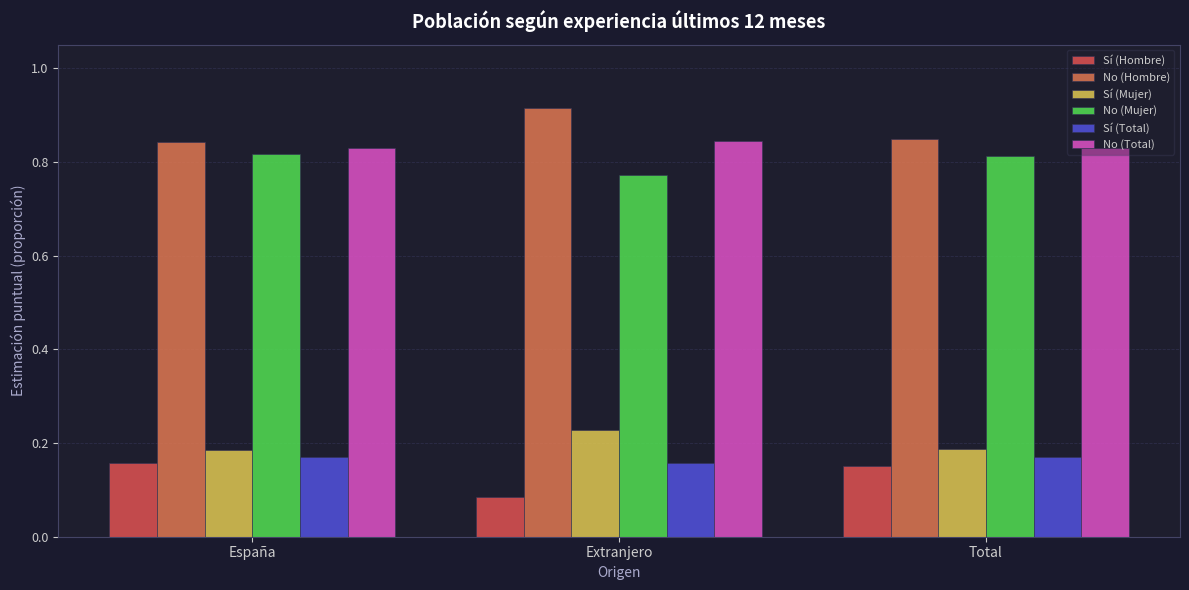

Which category has the highest value in the Sí (Hombre) series?

España